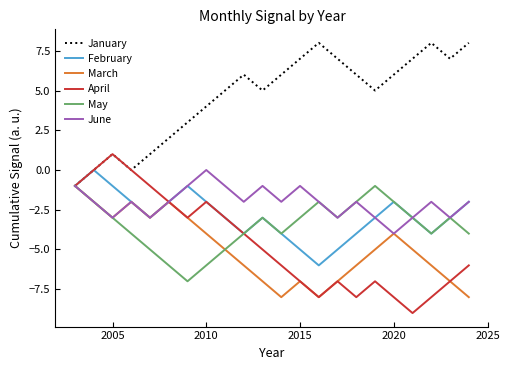

How many distinct data groups are displayed?

6